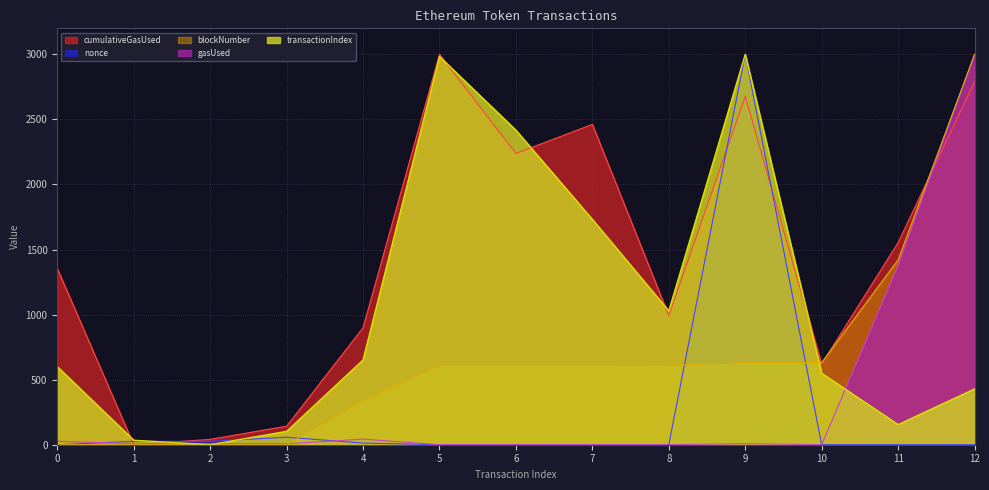

In transactionIndex, how many points are higher than both neighbors (excluding endpoints)?

2